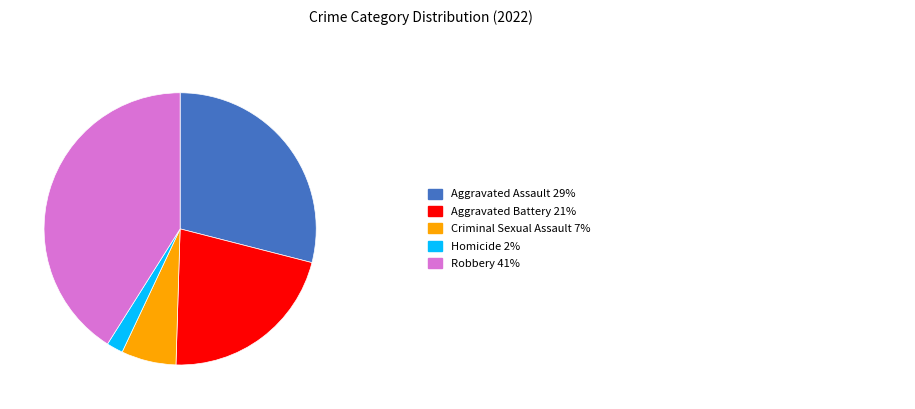

How many slices are in this pie chart?

5